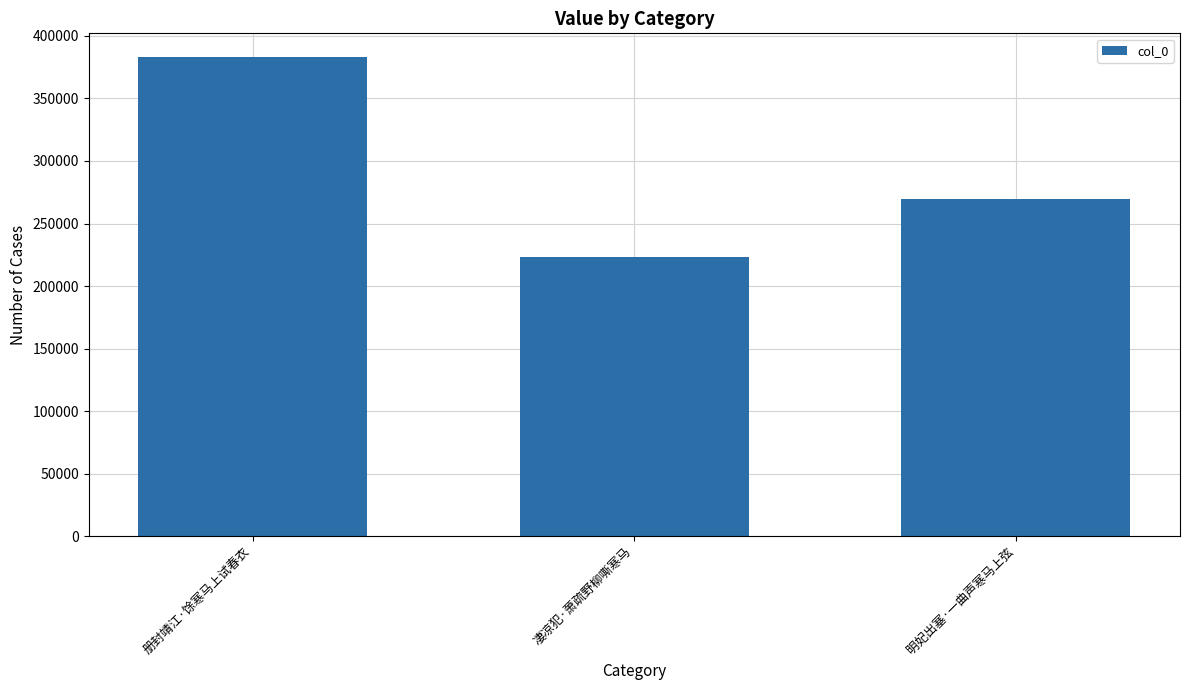

What is the minimum value shown in the chart?

223429